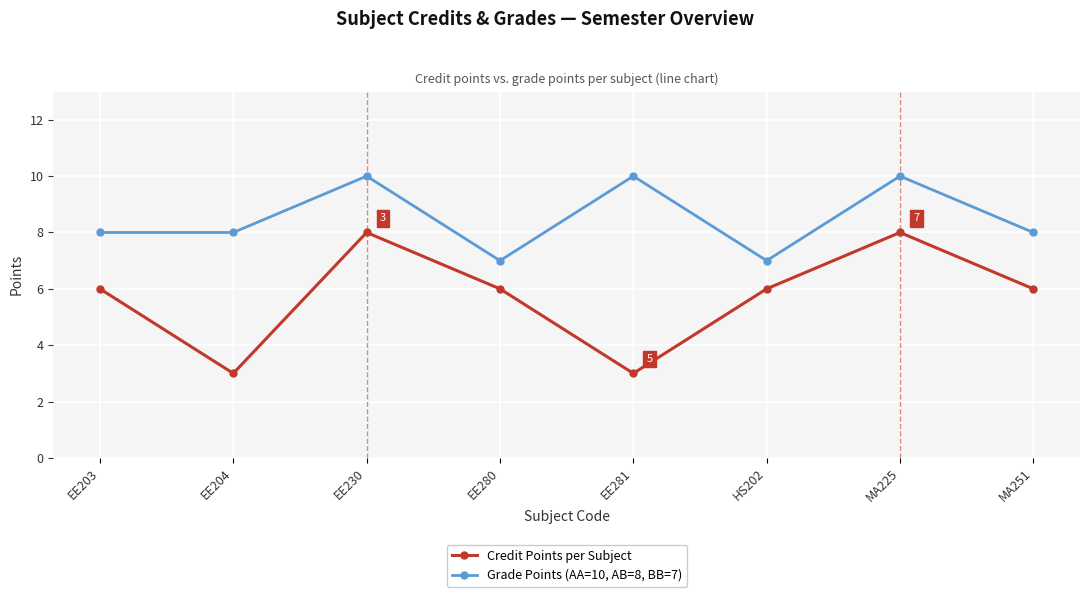

Count the number of categories in the chart.

8